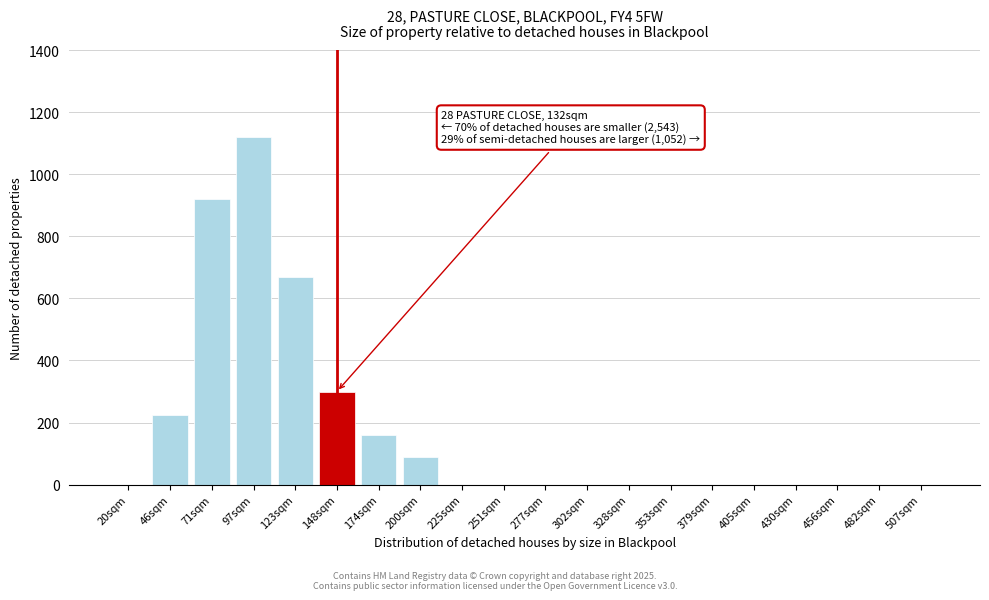

Reading left to right, transcribe all the data shown in this chart.

20sqm=0	46sqm=225	71sqm=920	97sqm=1120	123sqm=670	148sqm=300	174sqm=160	200sqm=90	225sqm=0	251sqm=0	277sqm=0	302sqm=0	328sqm=0	353sqm=0	379sqm=0	405sqm=0	430sqm=0	456sqm=0	482sqm=0	507sqm=0